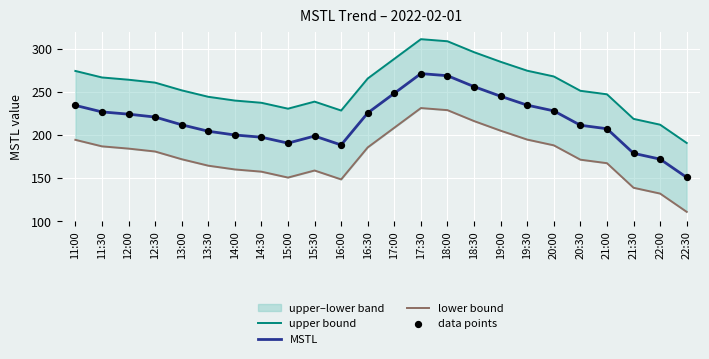

At which category is the sum across all series the highest?

17:30